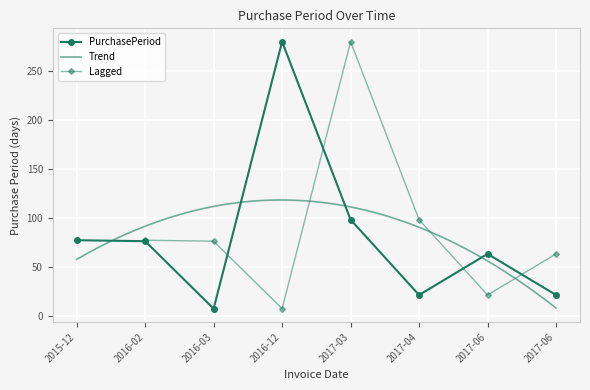

Where is the data nearest to the value 143?

2017-03